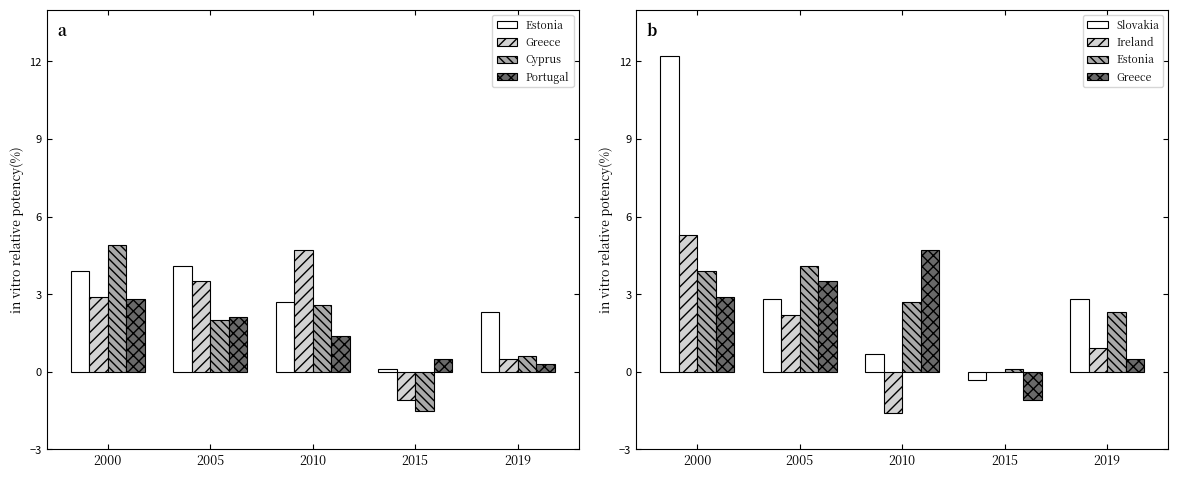

Reading left to right, list all the values displayed in this chart.

Estonia: 3.9	4.1	2.7	0.1	2.3
Greece: 2.9	3.5	4.7	-1.1	0.5
Cyprus: 4.9	2.0	2.6	-1.5	0.6
Portugal: 2.8	2.1	1.4	0.5	0.3
Slovakia: 12.2	2.8	0.7	-0.3	2.8
Ireland: 5.3	2.2	-1.6	0.0	0.9